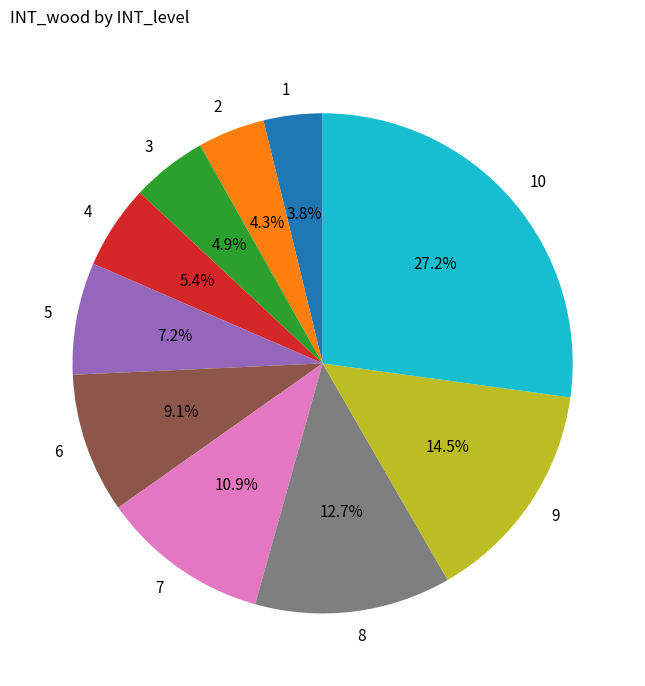

Approximately how many times larger is the value at 8 compared to 7?

1.2